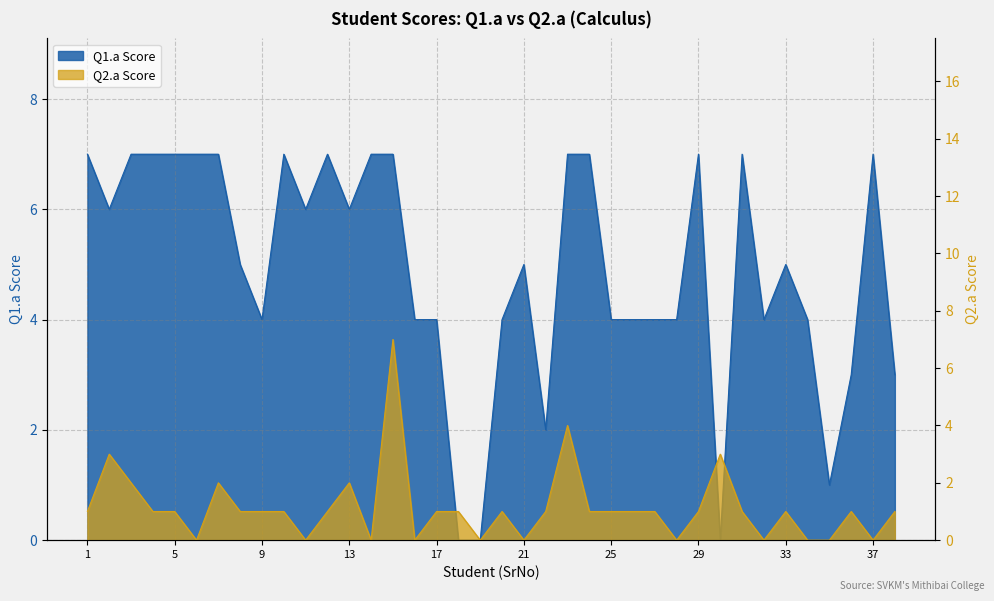

In Q2.a, how many points are lower than both neighbors (excluding endpoints)?

9